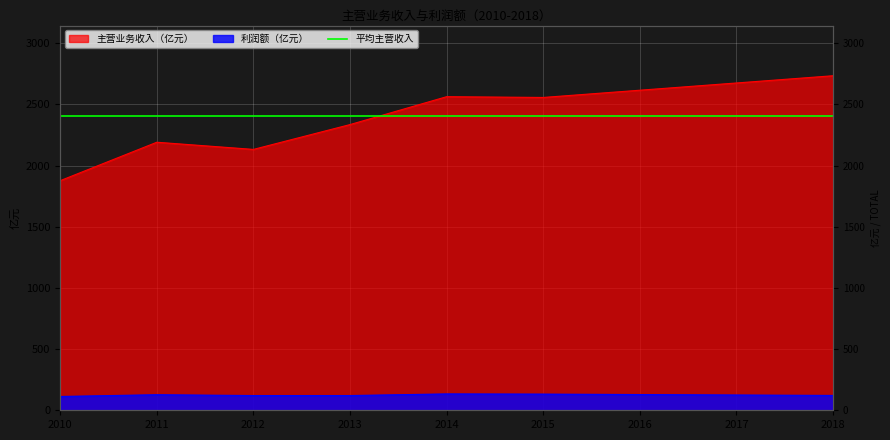

At how many categories does at least one series exceed 1628?

9